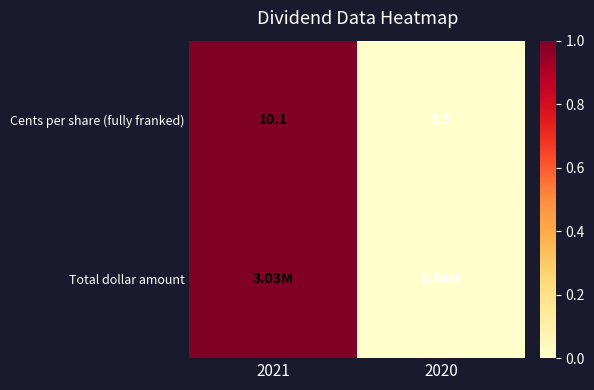

True or false: Cents per share (fully franked) has a value of 0 at 2021.

False